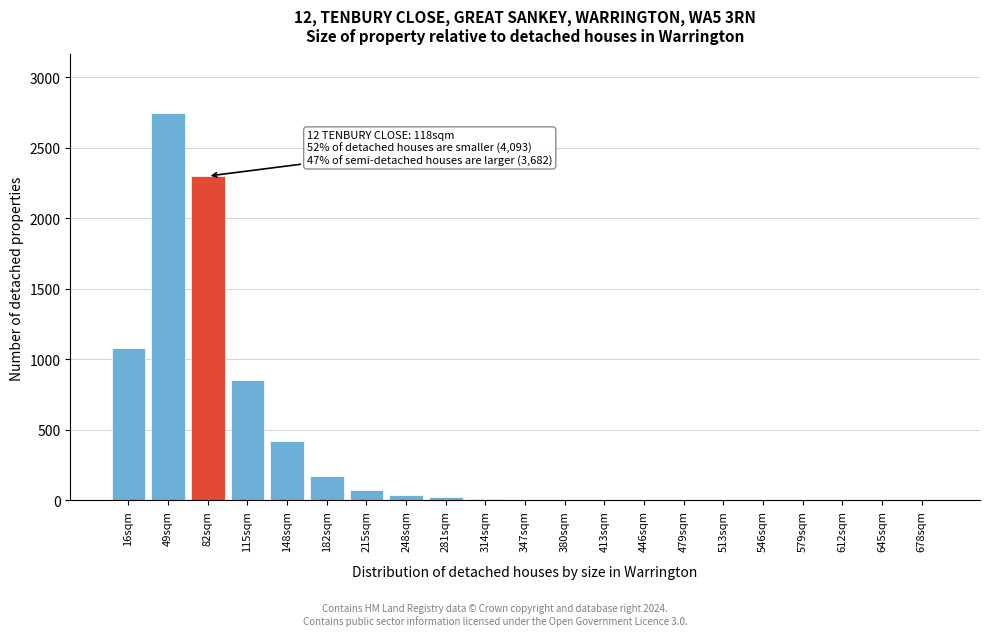

True or false: the data shows 0 at 612sqm.

True